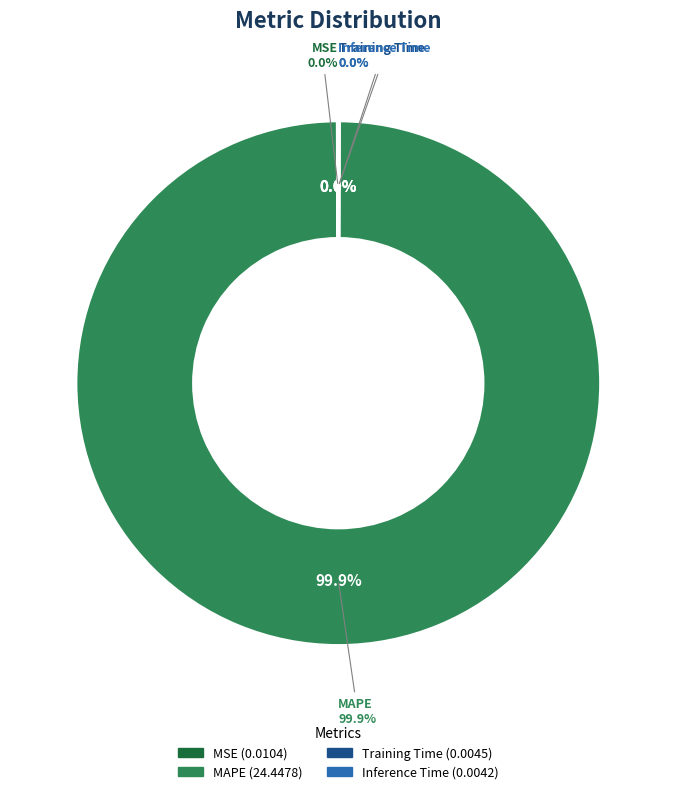

What is the largest slice in the pie chart?

MAPE